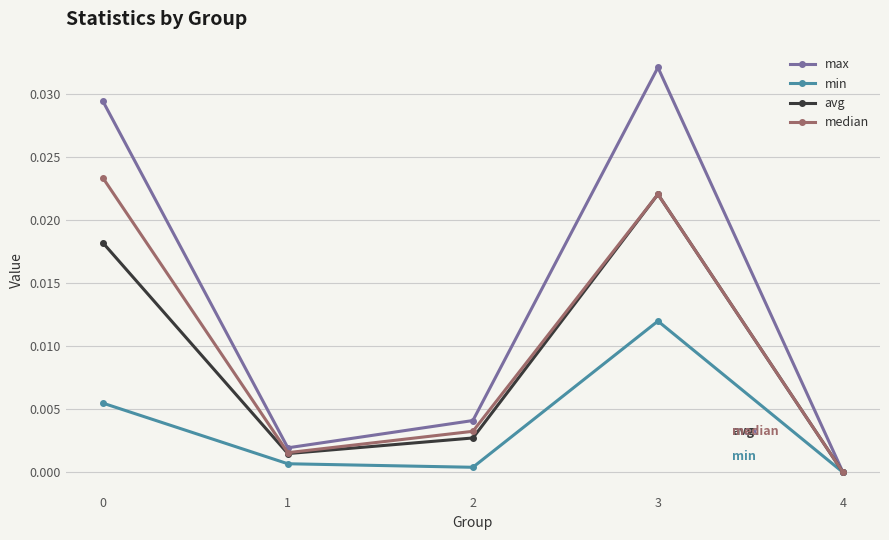

Between 1 and 2, which series saw the biggest shift?

max